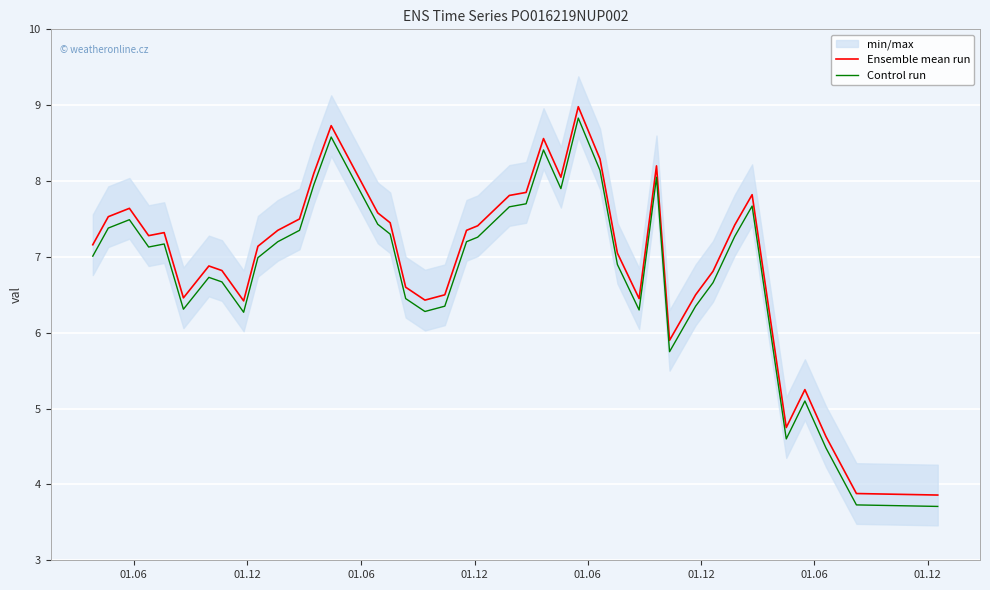

What is the minimum value for Control run?

3.7